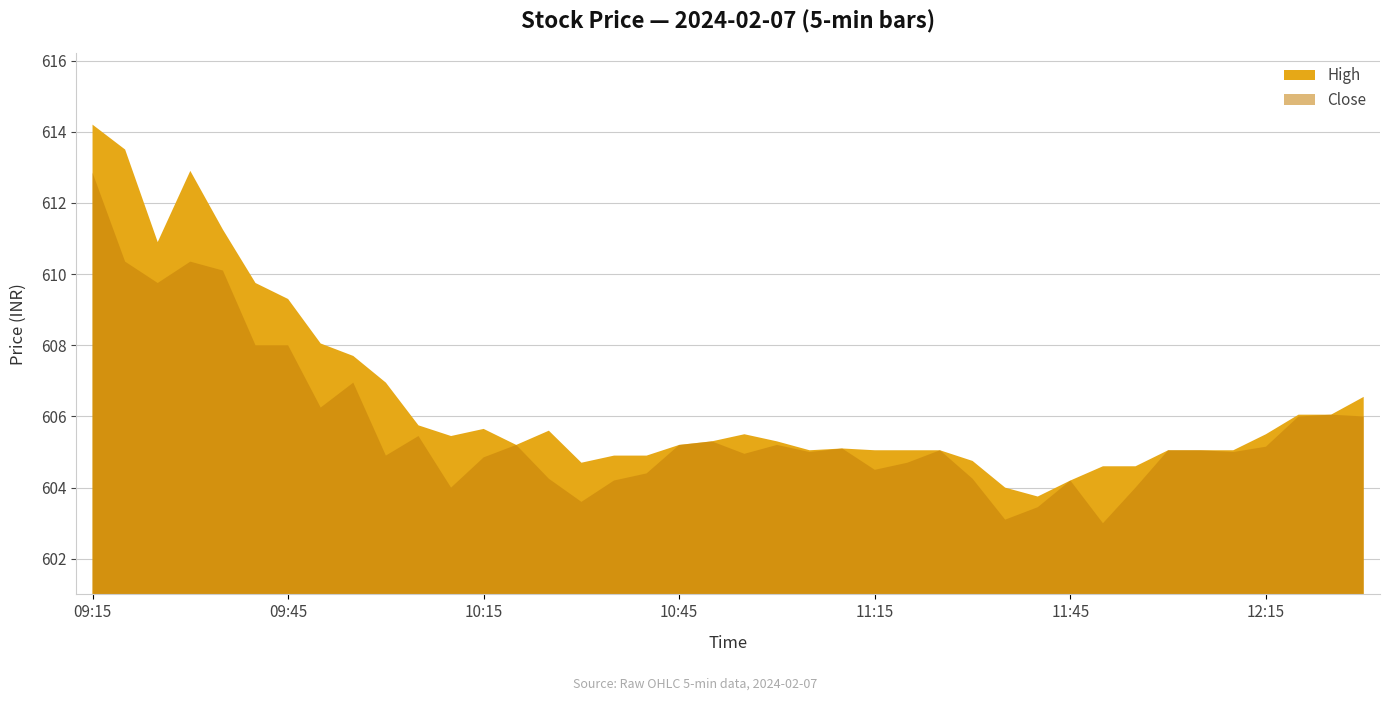

True or false: the data shows 1079.2 at 10:05.

False